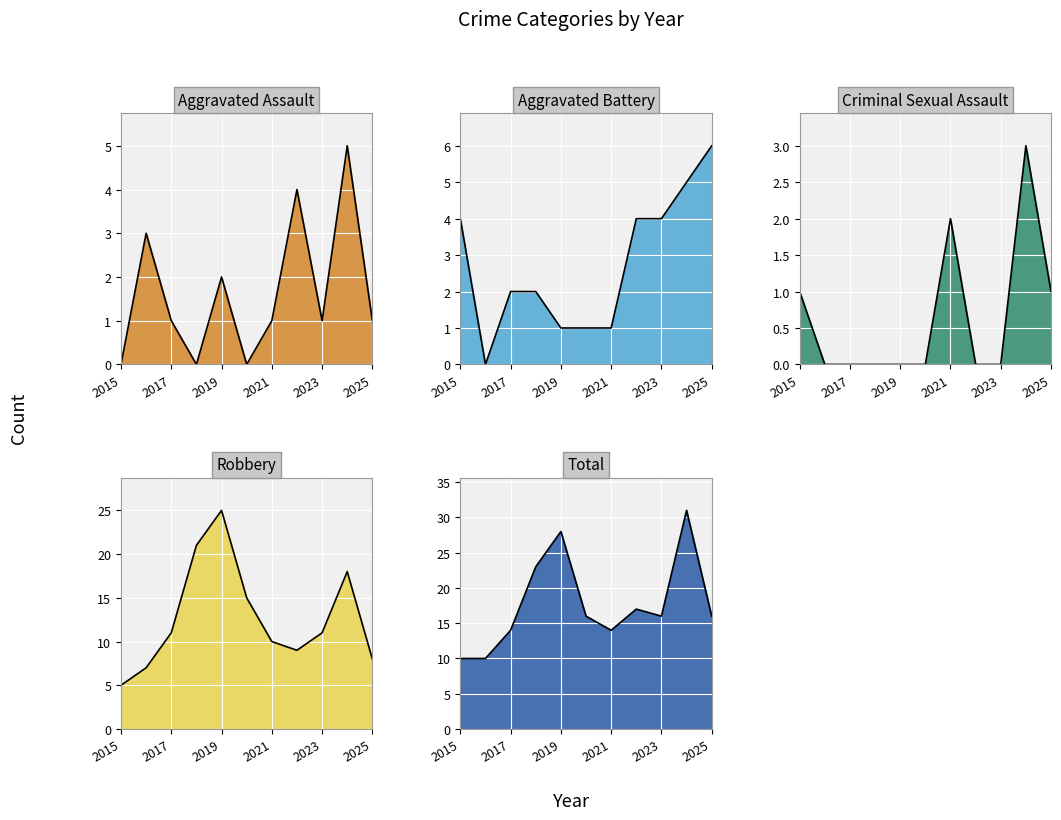

At which category is the sum across all series the highest?

2024